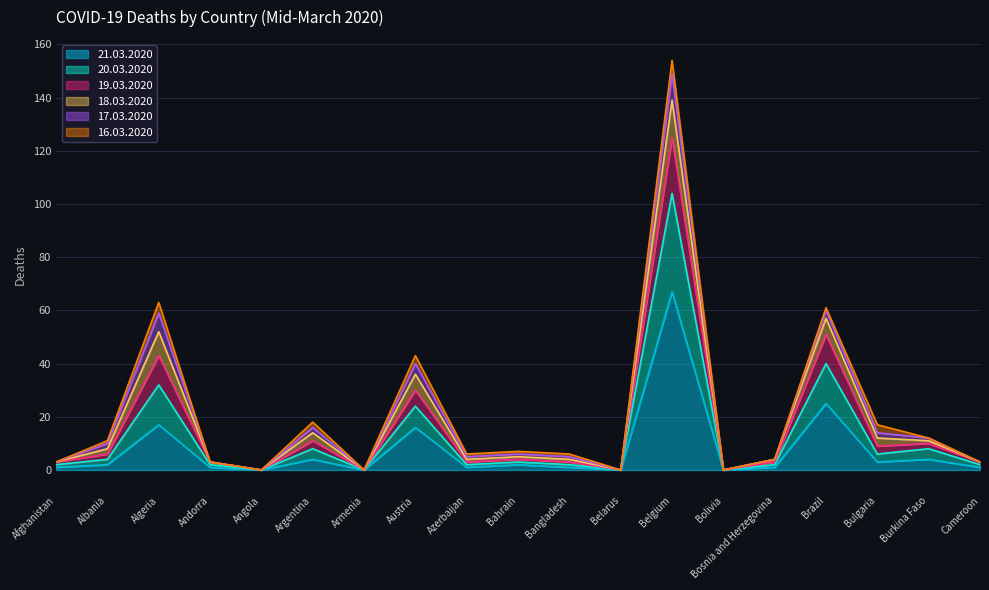

Is the value of 21.03.2020 at Bangladesh greater than the value of 20.03.2020 at Bahrain?

No